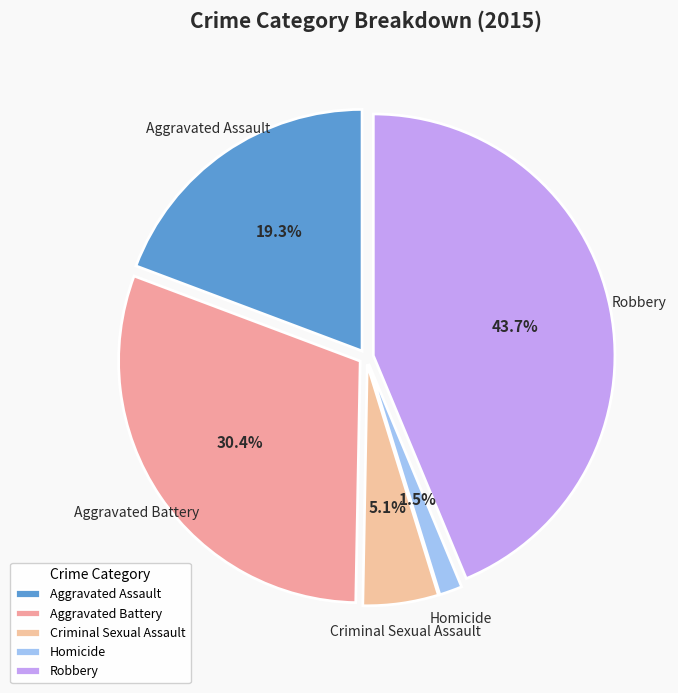

Is there any slice that represents more than half of the pie?

No